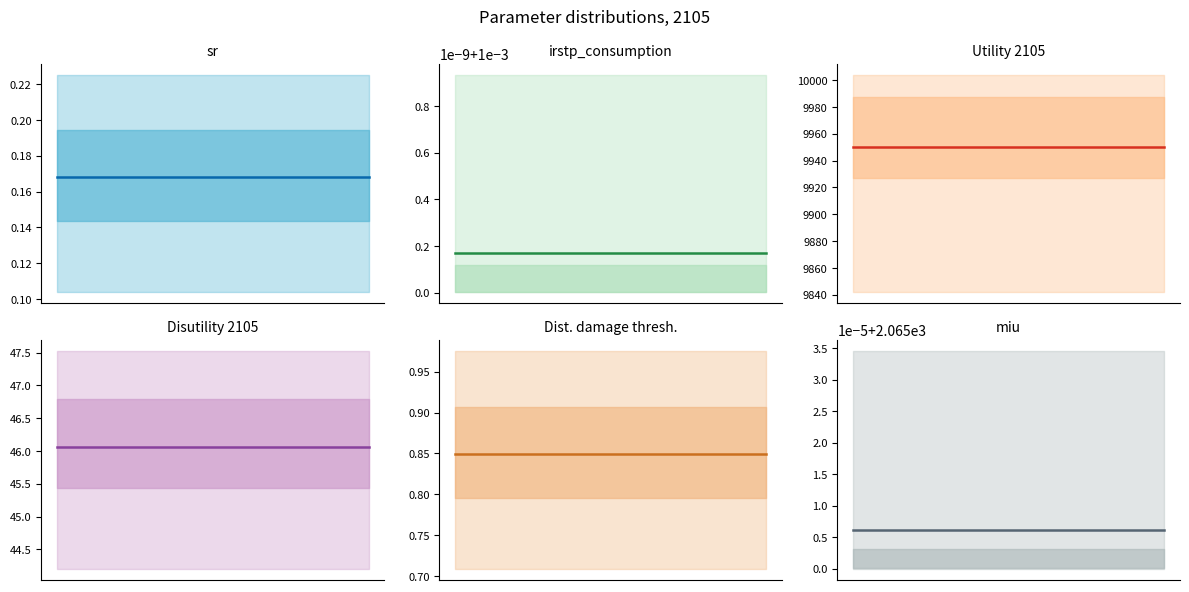

Is it true that irstp_consumption mean equals 0.0 at 30?

True